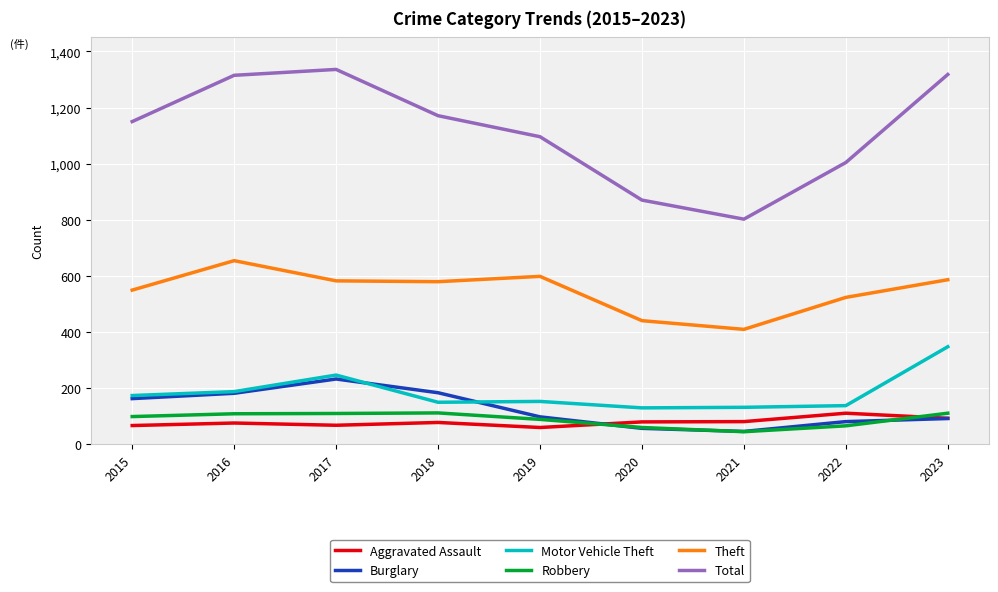

True or false: Robbery has a value of 110 at 2023.

True